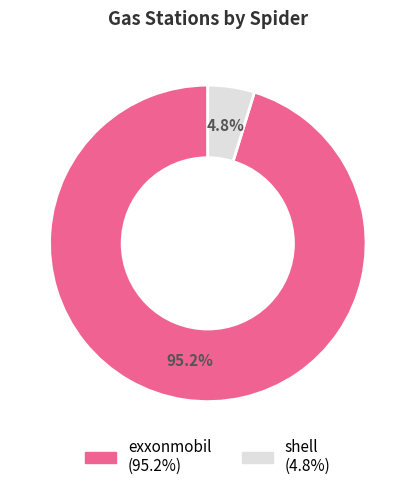

What percentage do shell and exxonmobil together represent?

100.0%